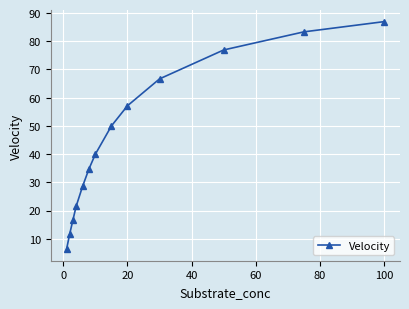

What is the difference between the maximum and minimum values?

80.7